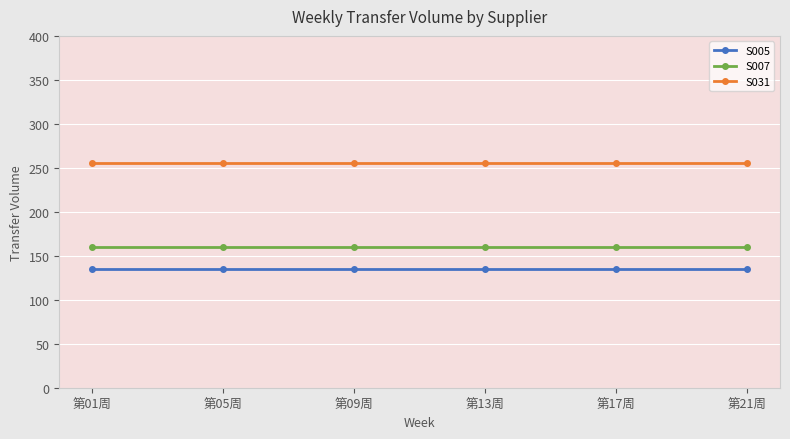

Which series has the largest total across all categories?

S031